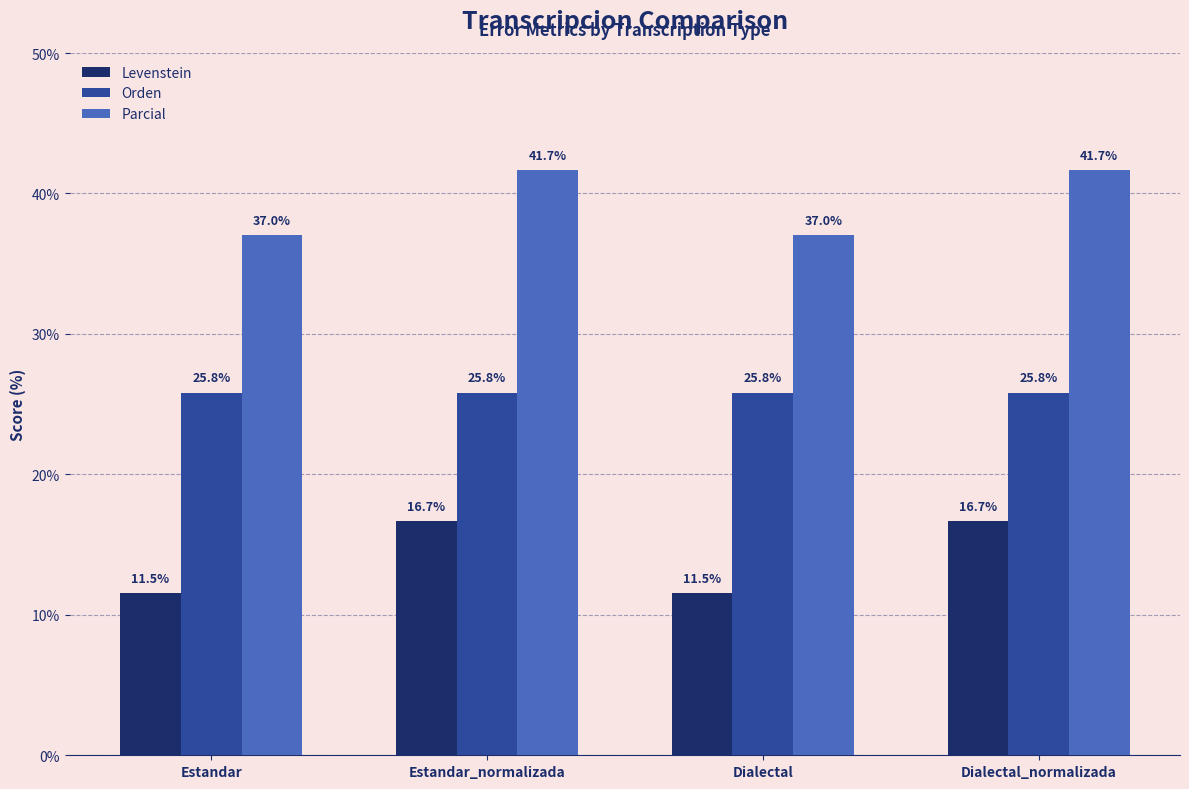

What are all the series names shown in the legend?

Levenstein, Orden, Parcial